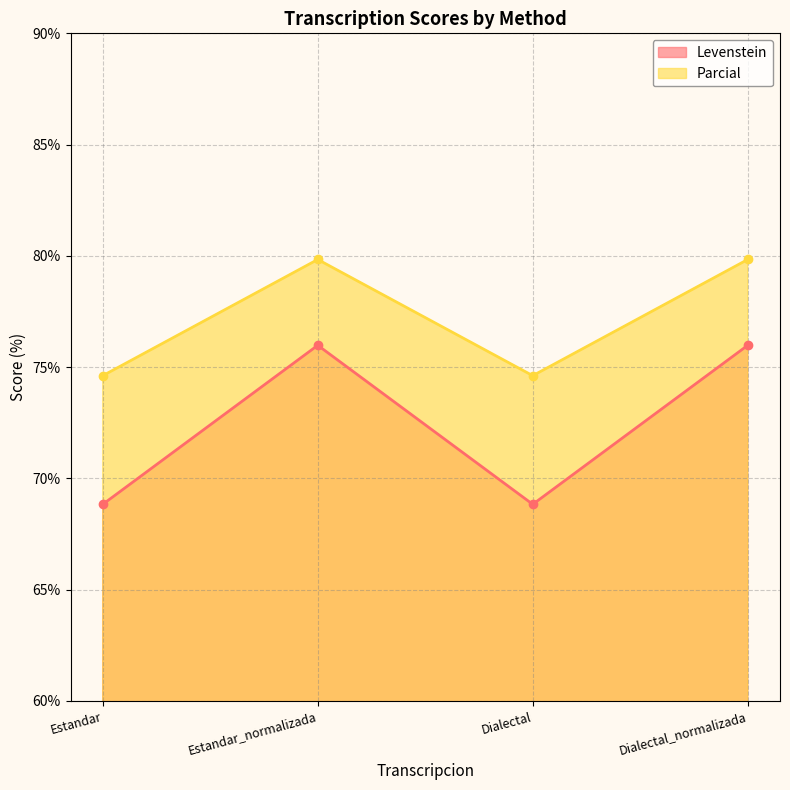

What is the sum of the Levenstein values at Dialectal and Estandar_normalizada?

144.8